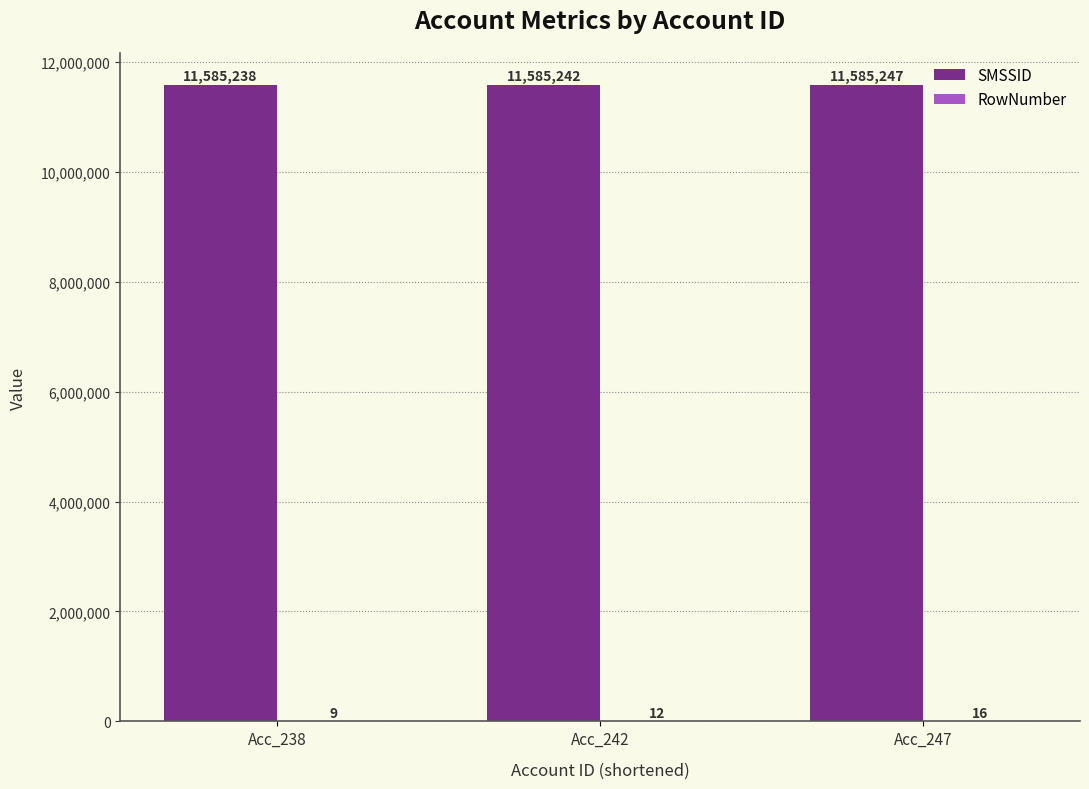

What is the sum of all SMSSID values?

34755727